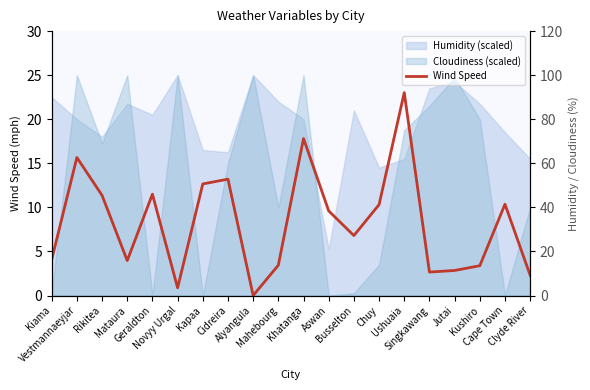

What is the label of the 3rd point from the left?

Rikitea